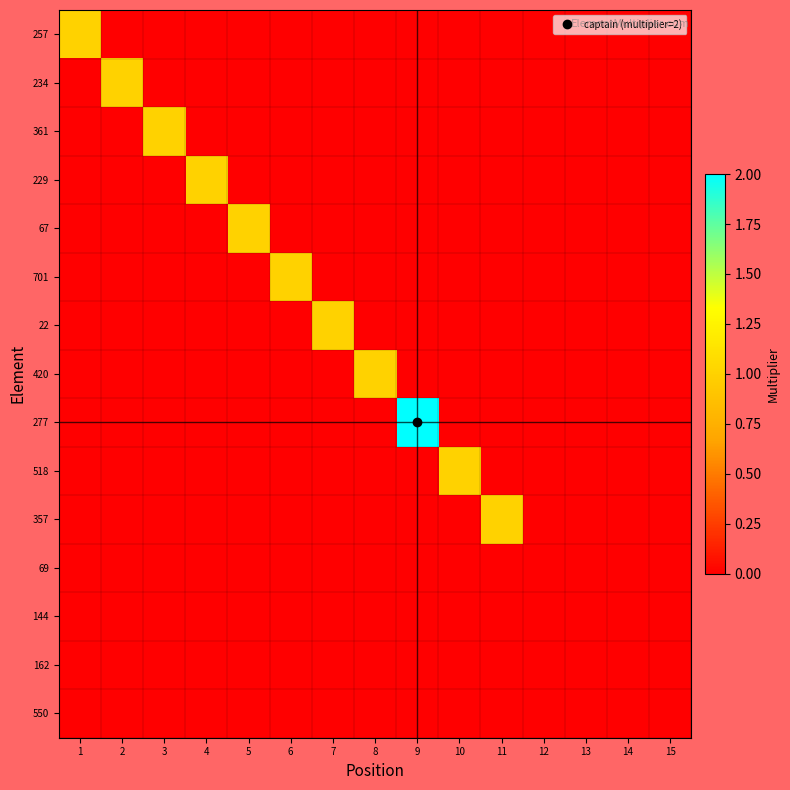

Between 9 and 14, which series saw the biggest shift?

277